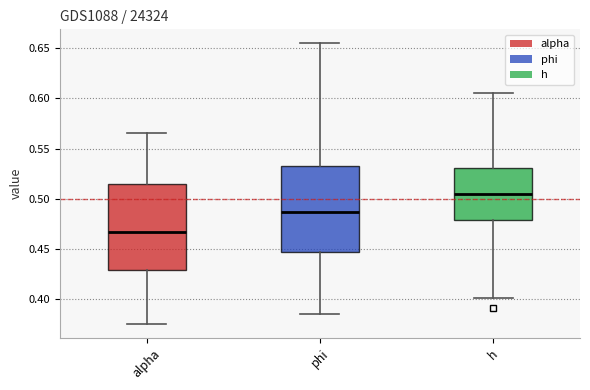

Reading left to right, read every box against the y-axis: the position of its median line, the range the box covers, and the ends of its whiskers. The values are not printed on the chart, so give them approximately, as read against the axis.

alpha: median 0.465, box 0.430 to 0.515, whiskers 0.375 to 0.565
phi: median 0.485, box 0.445 to 0.530, whiskers 0.385 to 0.655
h: median 0.505, box 0.480 to 0.530, whiskers 0.400 to 0.605